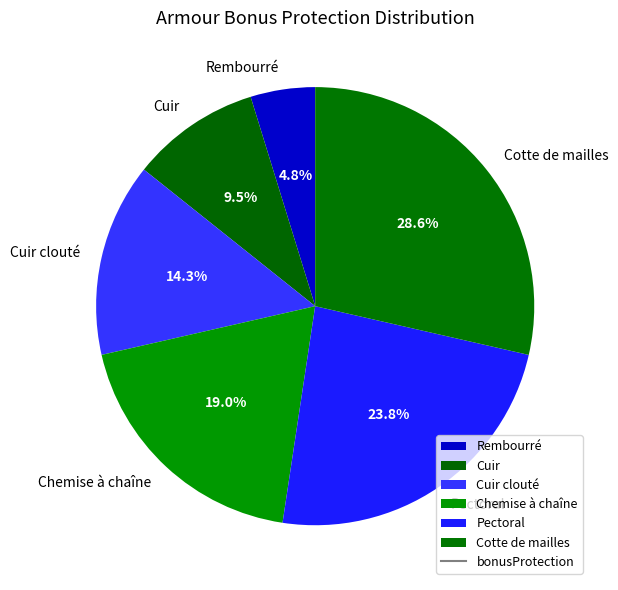

Which category has the smallest portion of the pie?

Rembourré